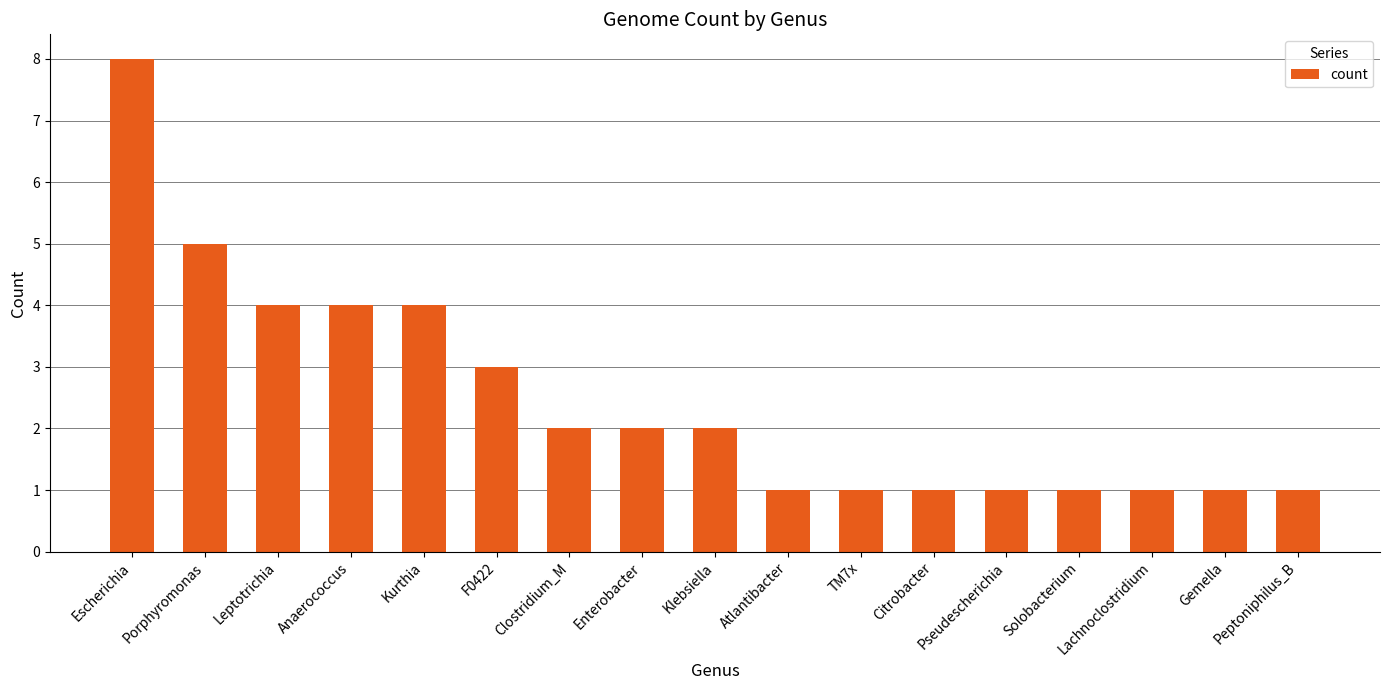

How many series are shown in this chart?

1